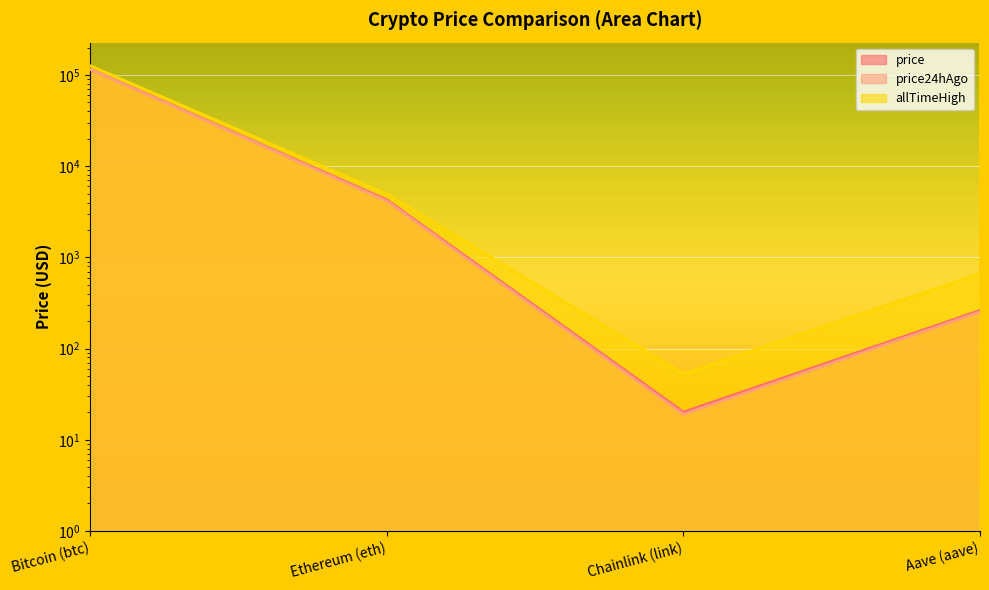

The value of price24hAgo at Bitcoin (btc) is 50269.2. True or false?

False